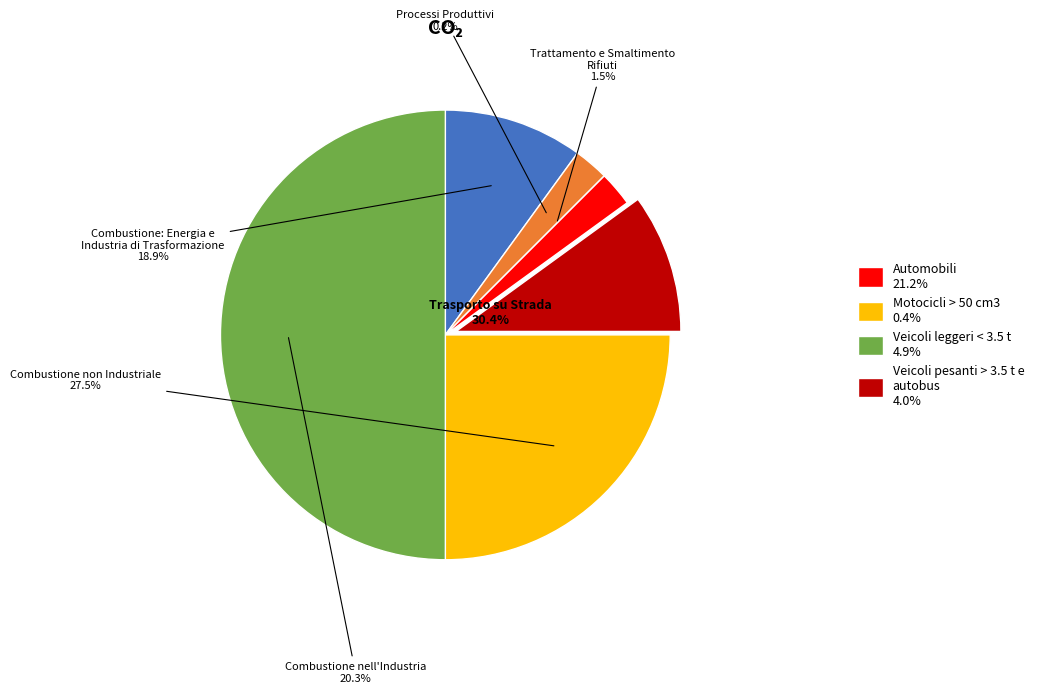

True or false: 1 accounts for 1% of the total.

False